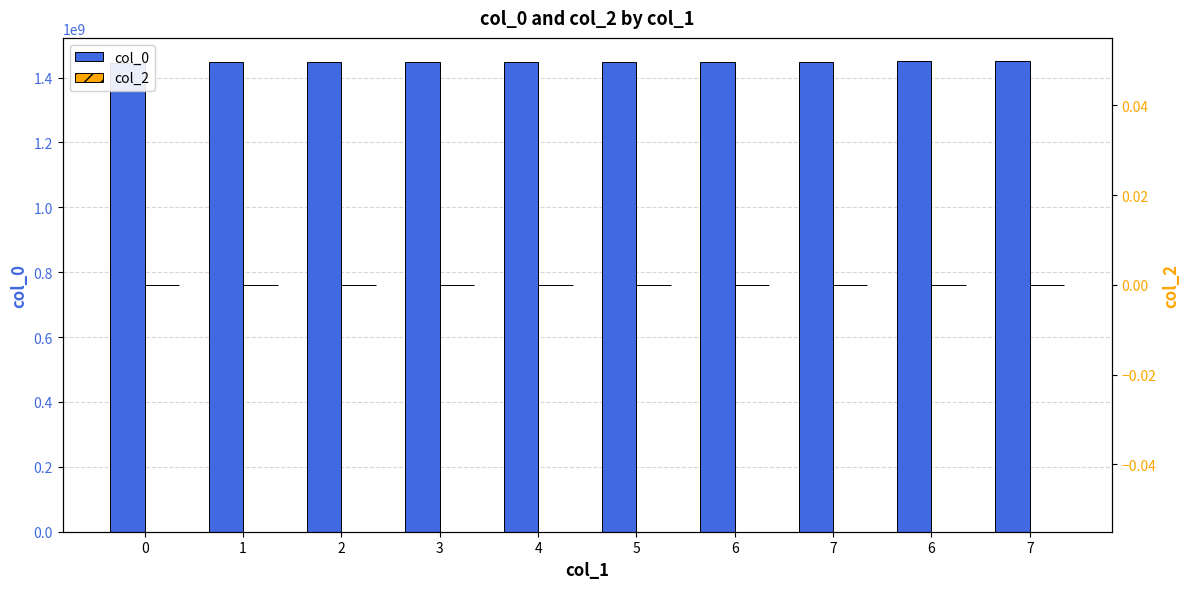

At how many categories does at least one series exceed 540313692?

10